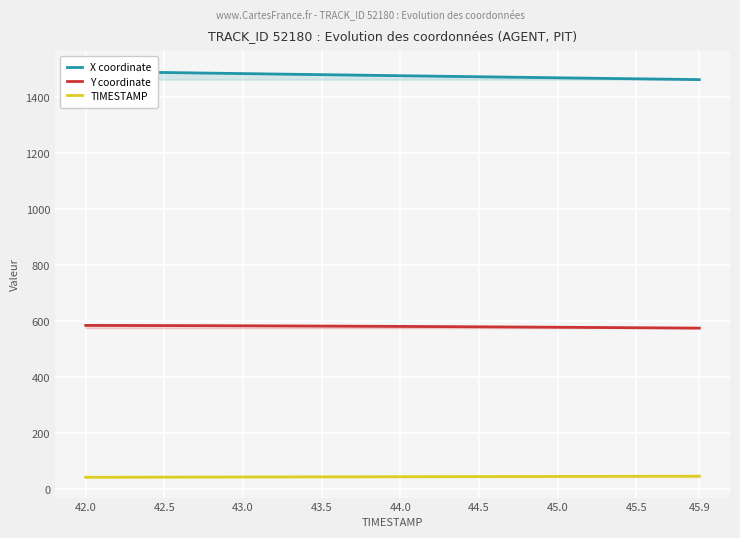

True or false: Y coordinate and TIMESTAMP cross at least once.

False